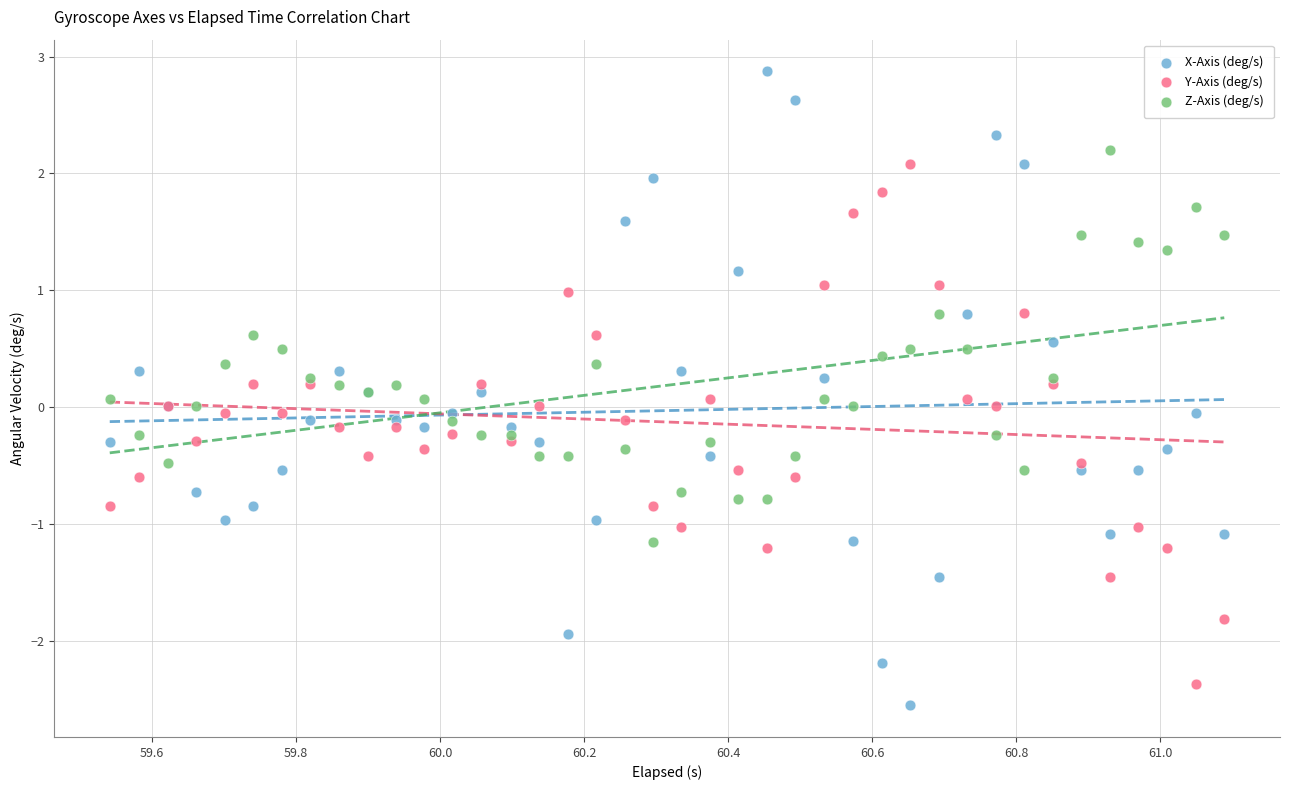

What is the X range (max minus min) for the scatter plot?

1.5